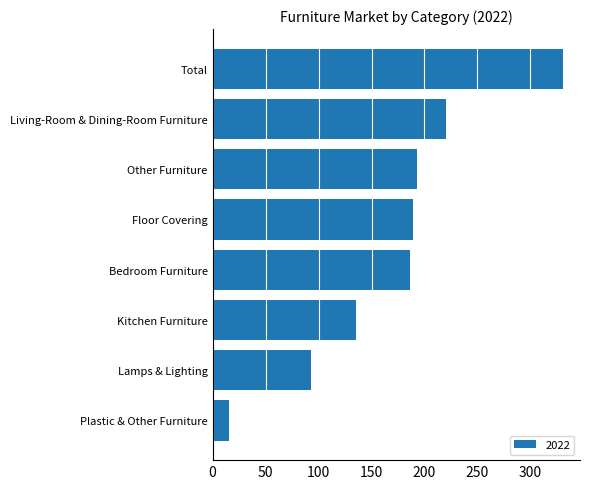

What is the sum of all values?

1362.7